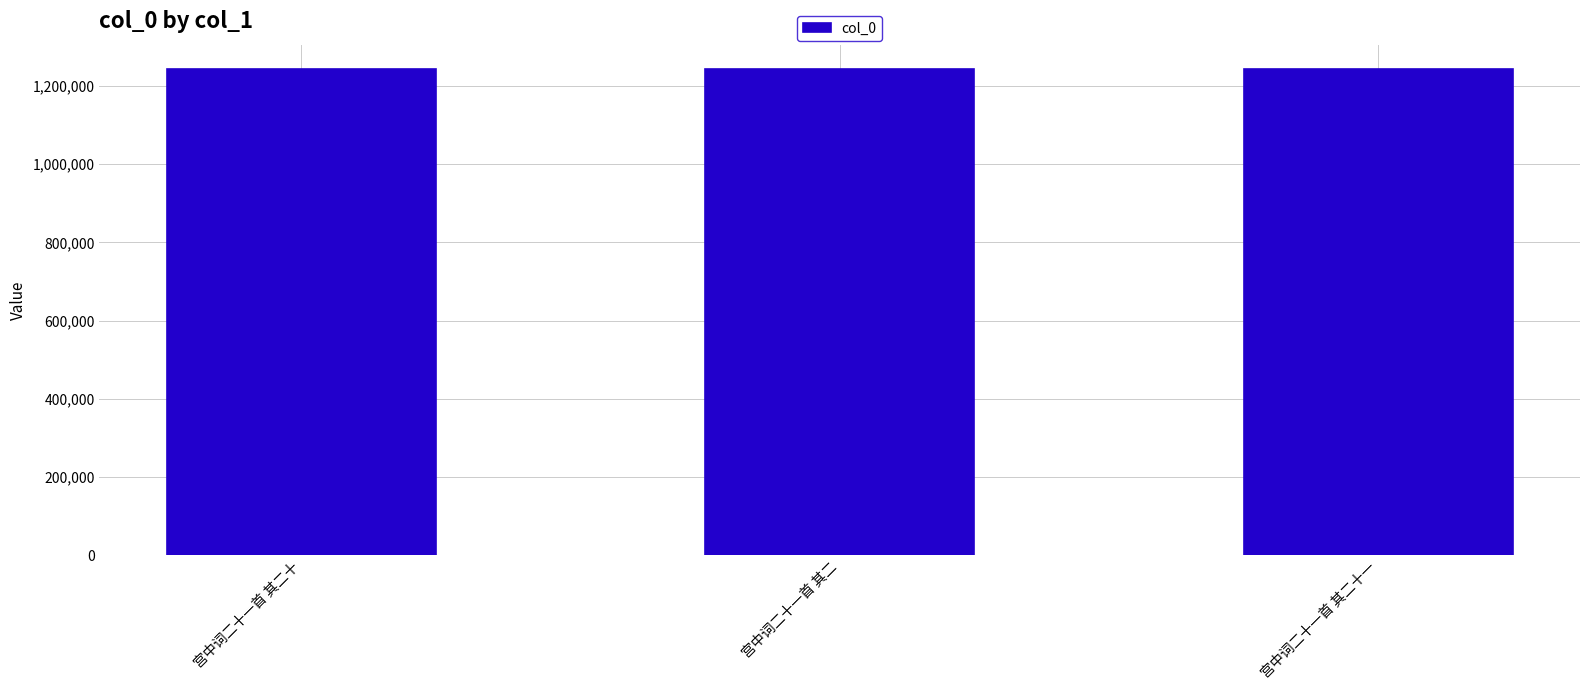

True or false: the data shows 1243317 at 宫中词二十一首 其二.

True